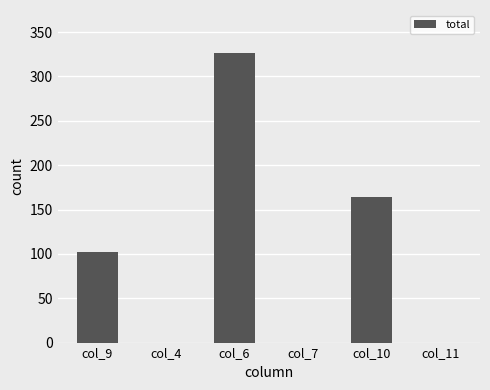

The value at col_7 is 156. True or false?

False